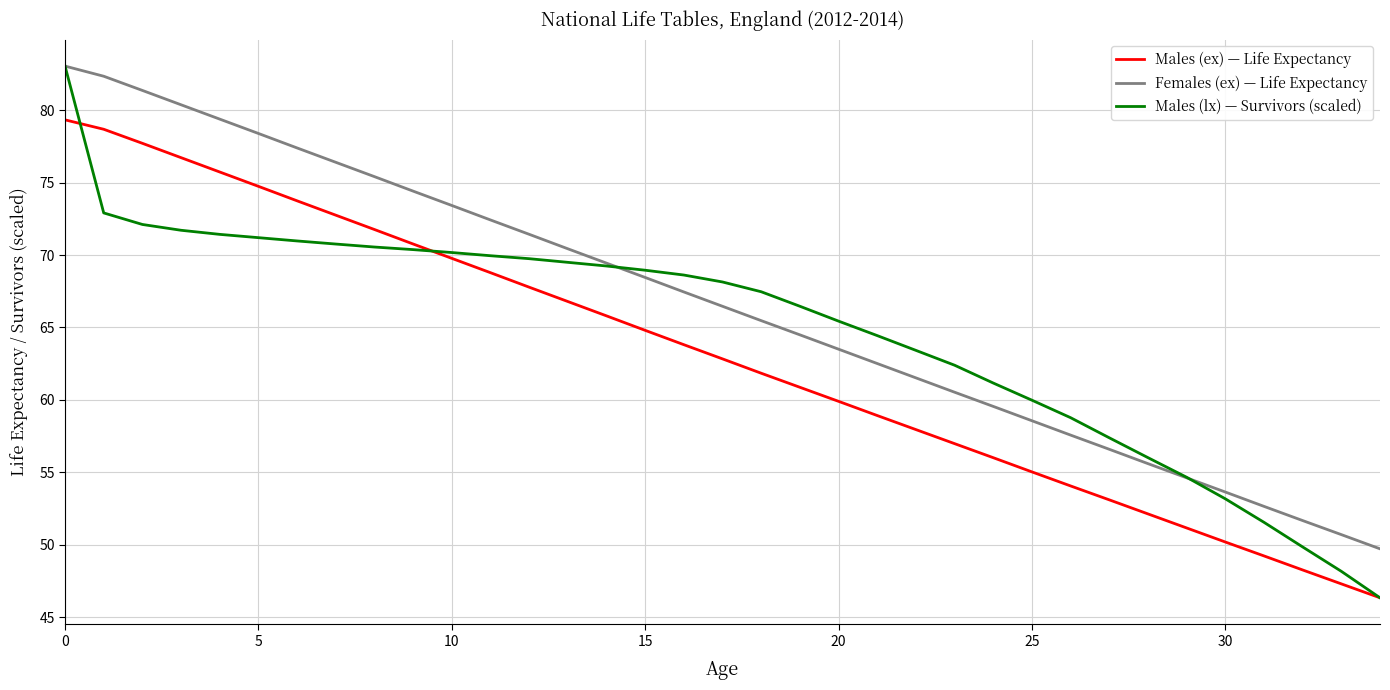

What is the difference between the second highest and minimum values in the Males (lx) — Survivors (scaled) series?

26.6